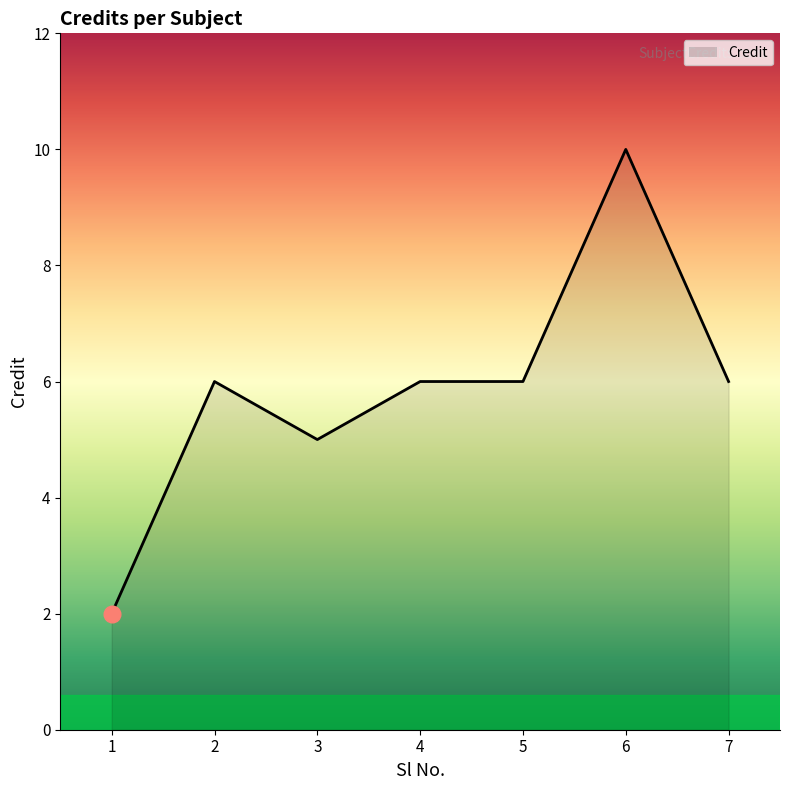

Where is the first local maximum?

2